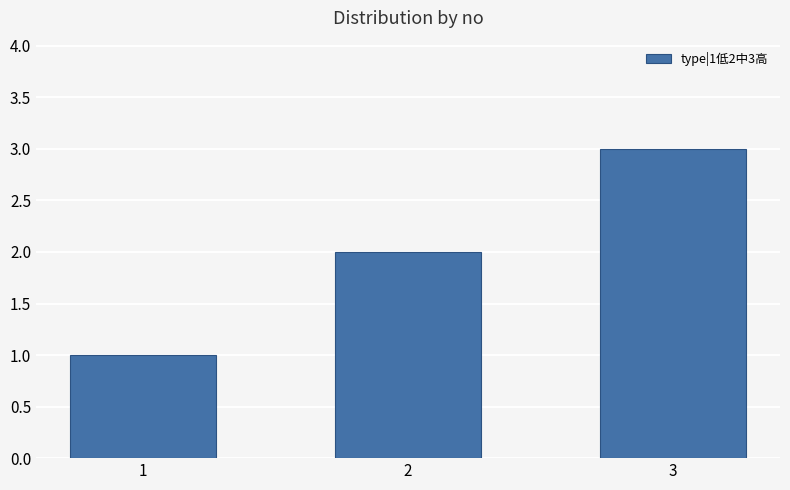

True or false: the data shows 1 at 1.

True